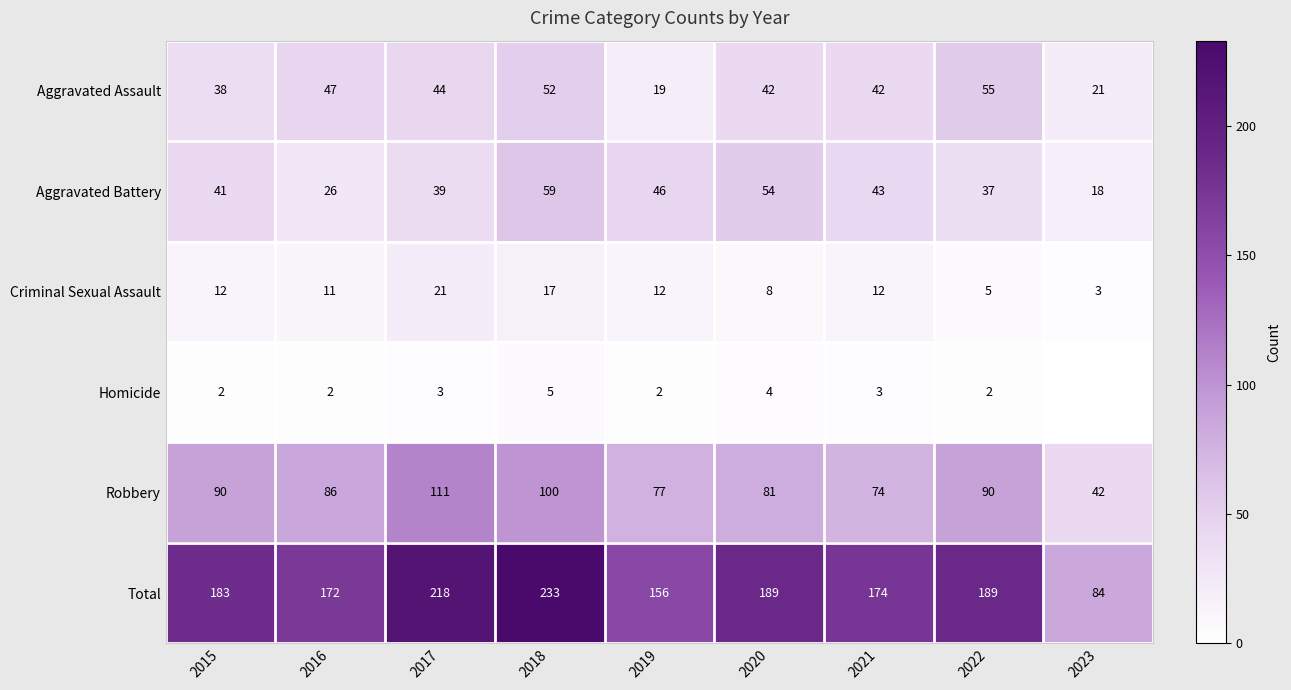

Which series changed the most between 2022 and 2023?

Total